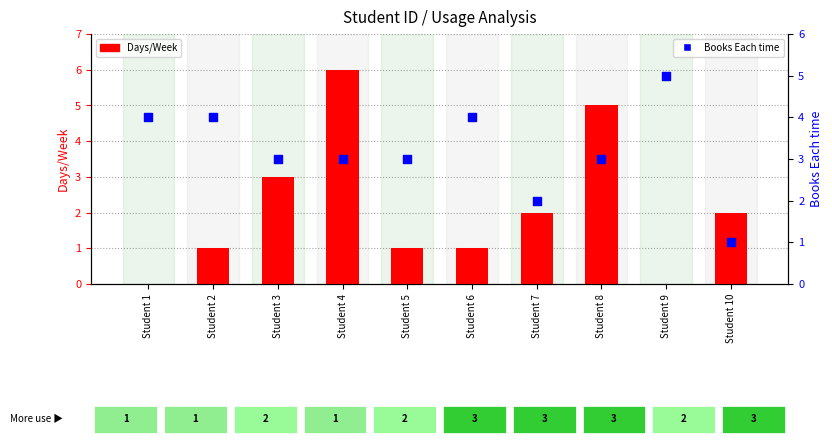

Which series reaches the minimum Y coordinate?

Days/Week